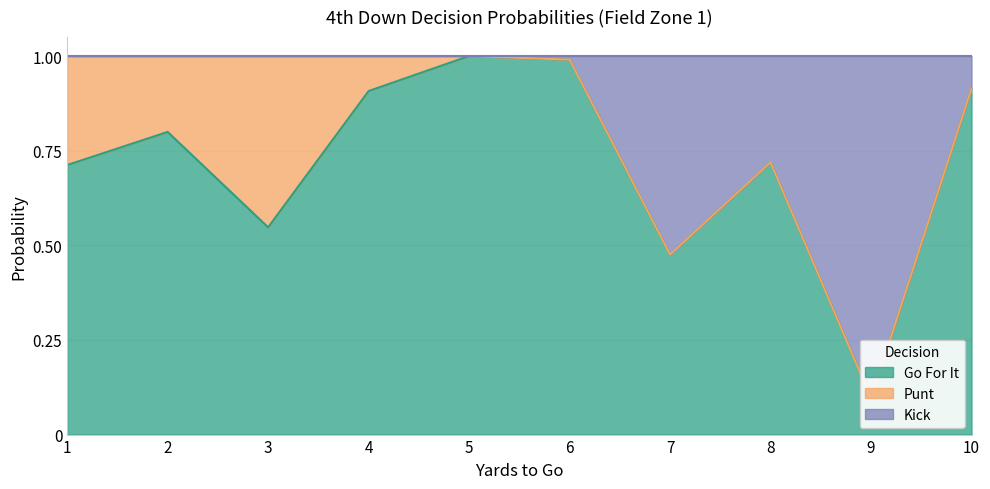

Which label corresponds to the smallest value in the chart?

9